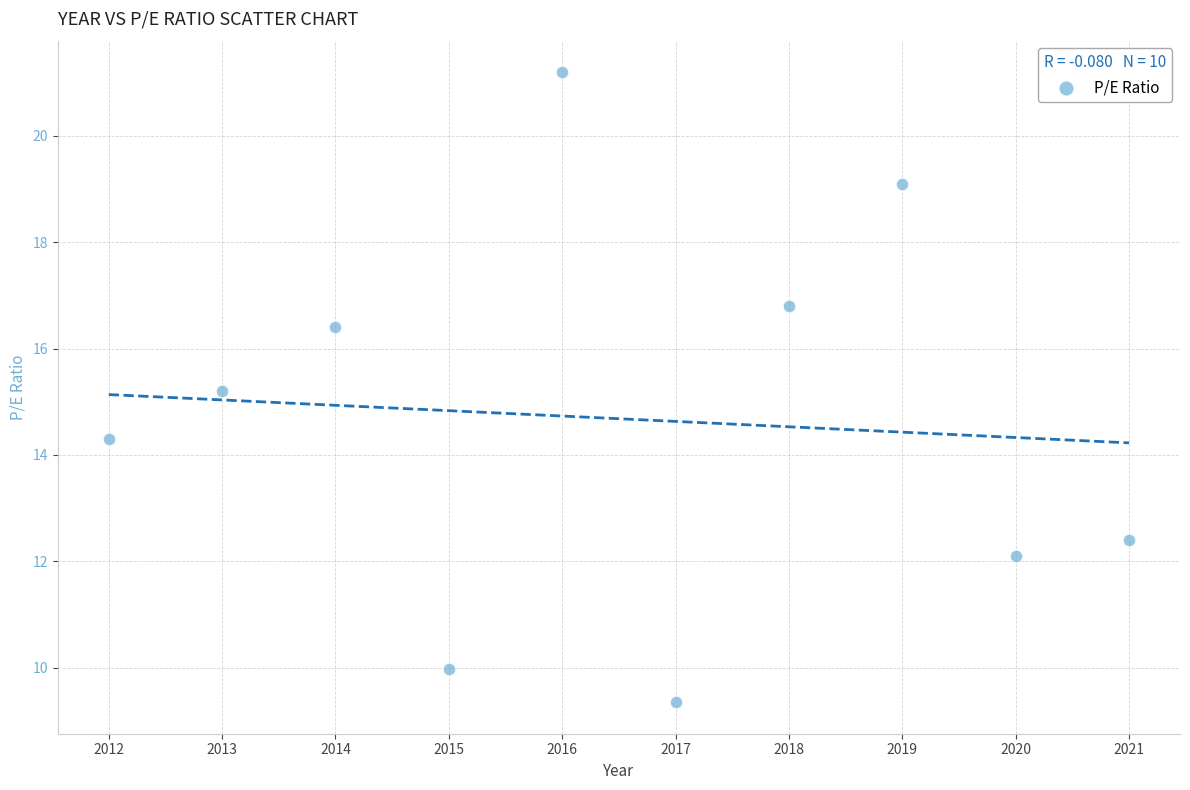

What is the range of X values (max minus min)?

9.0